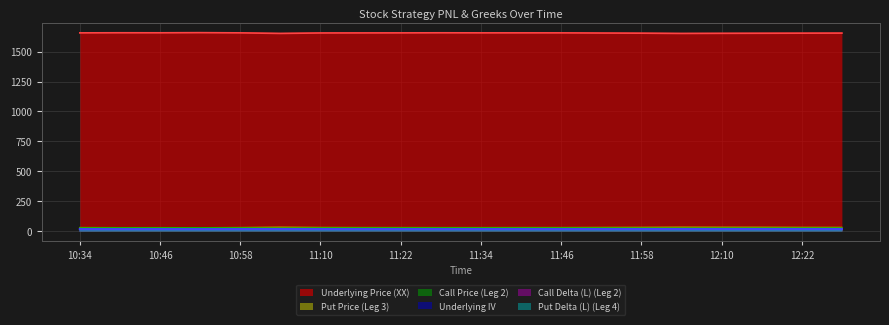

Does the chart have visible grid lines?

Yes